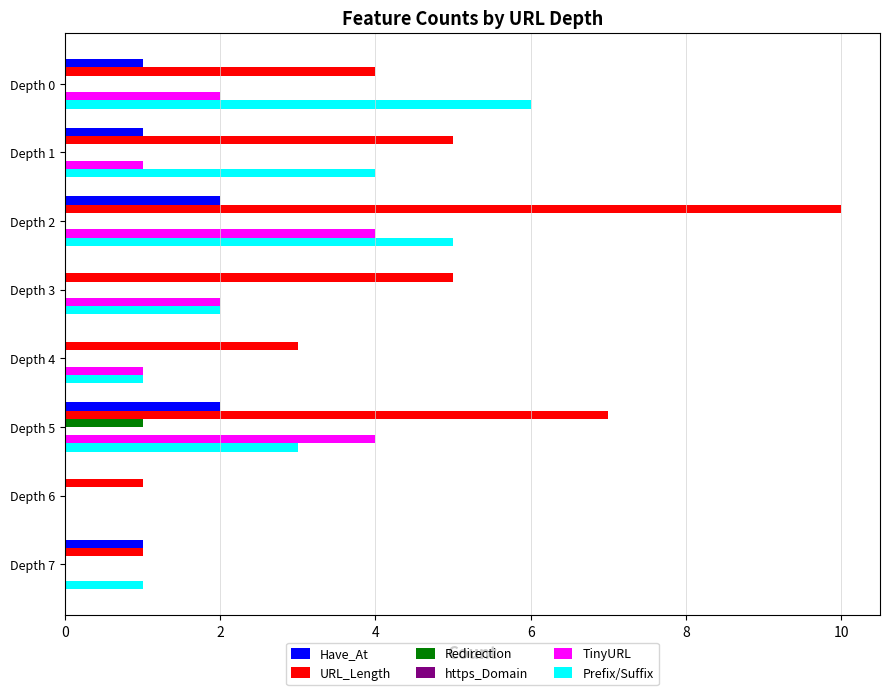

Which series changed the most between Depth 2 and Depth 3?

URL_Length